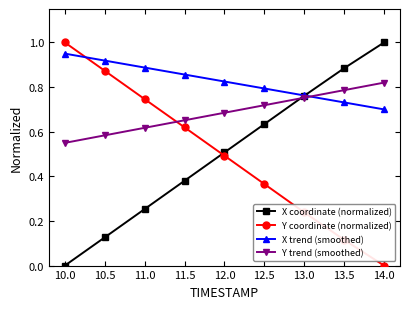

What is the spread (max minus min) of values at 10.0?

1.0